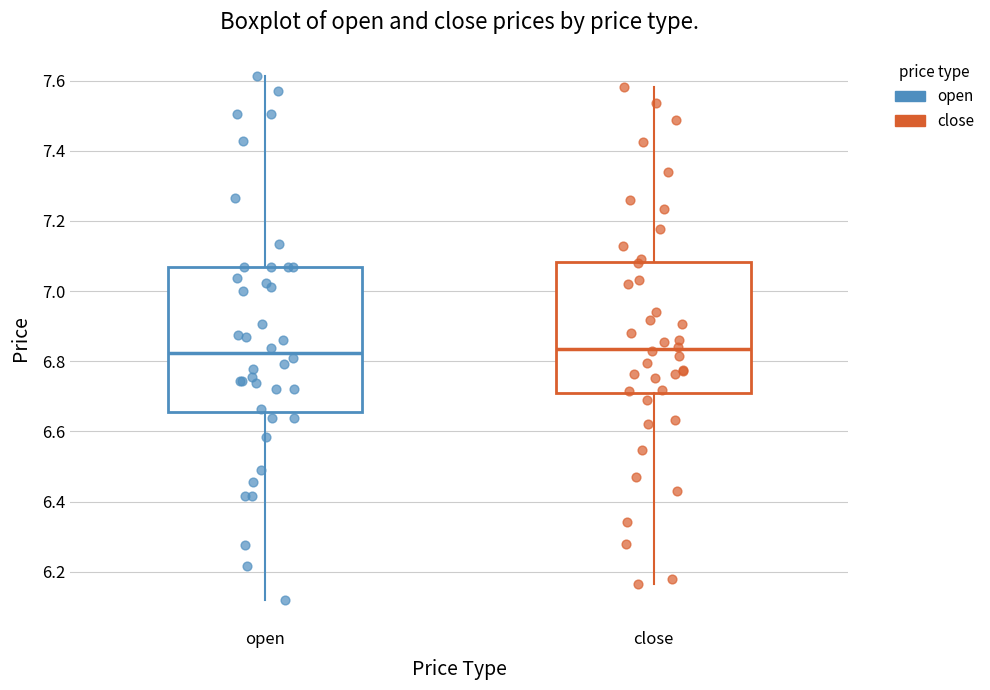

Comparing the boxes themselves (not the whiskers), which one is the tallest?

open